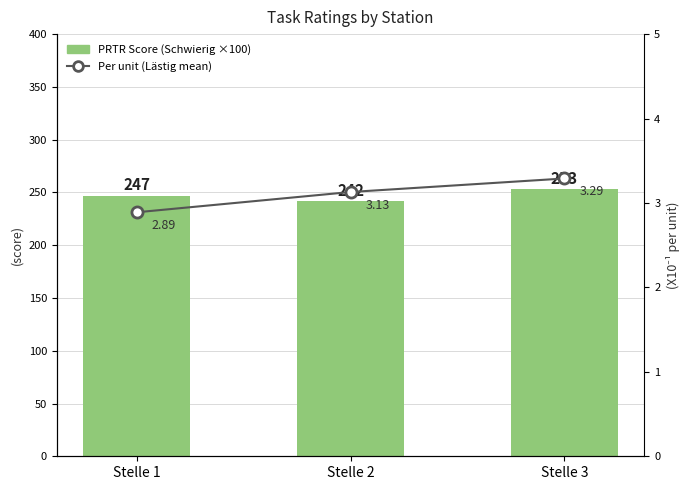

What is the spread (max minus min) of values at Stelle 2?

238.9